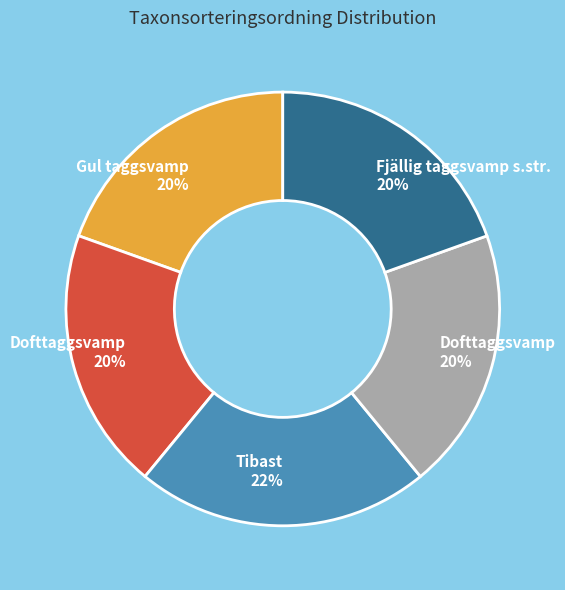

To the nearest percent, what is the average slice percentage?

20%